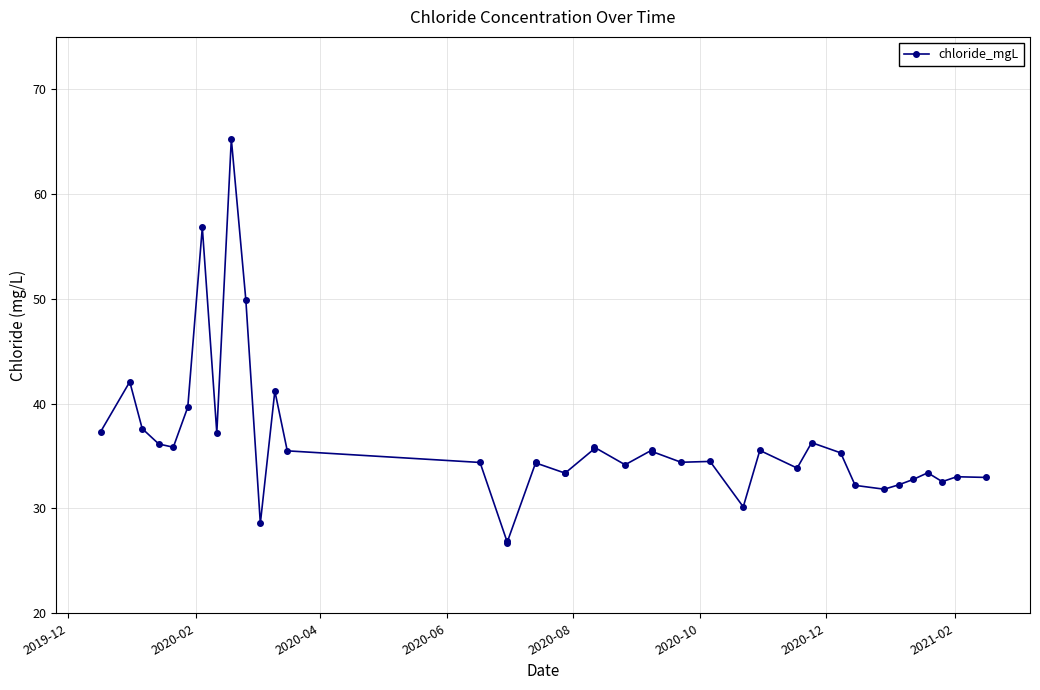

Reading left to right, extract all data points from this chart.

37.3	42.1	37.6	36.2	35.8	39.7	56.8	37.2	65.3	49.9	28.6	41.2	35.5	34.4	26.9	26.7	34.5	34.3	33.4	33.4	35.7	35.9	34.2	35.6	35.4	34.4	34.5	30.2	35.5	33.9	36.3	35.3	32.2	31.8	32.3	32.8	33.4	32.6	33.0	33.0